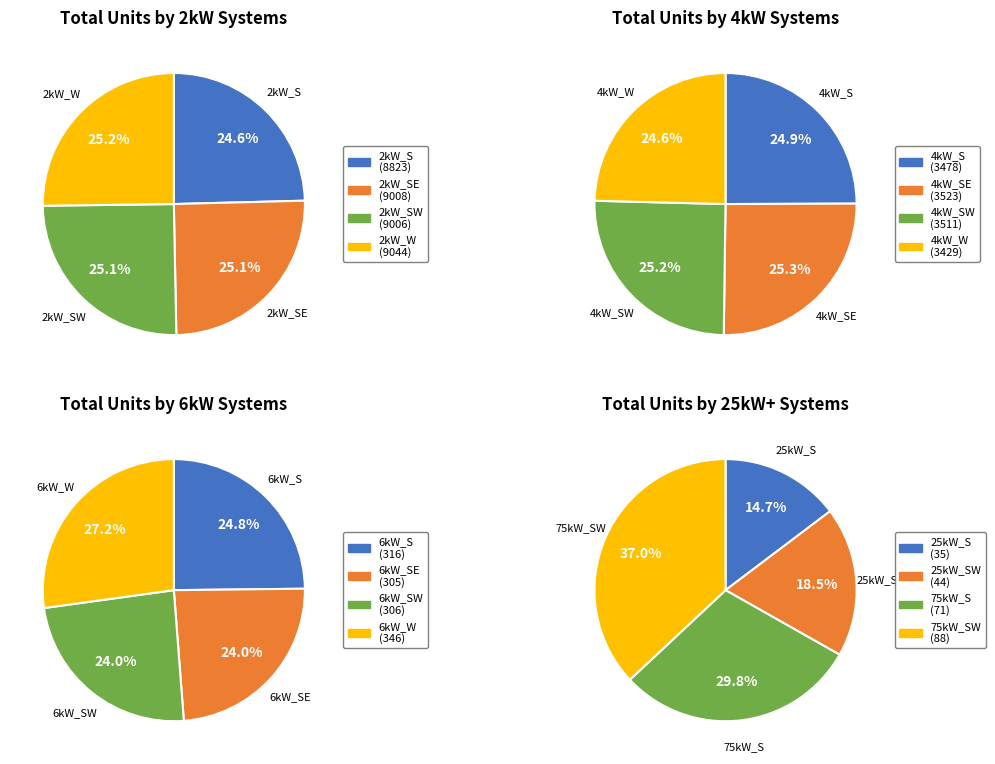

Rank the categories by value from highest to lowest.

2kW_W, 2kW_SE, 2kW_SW, 2kW_S, 4kW_SE, 4kW_SW, 4kW_S, 4kW_W, 6kW_W, 6kW_S, 6kW_SW, 6kW_SE, 75kW_SW, 75kW_S, 25kW_SW, 25kW_S